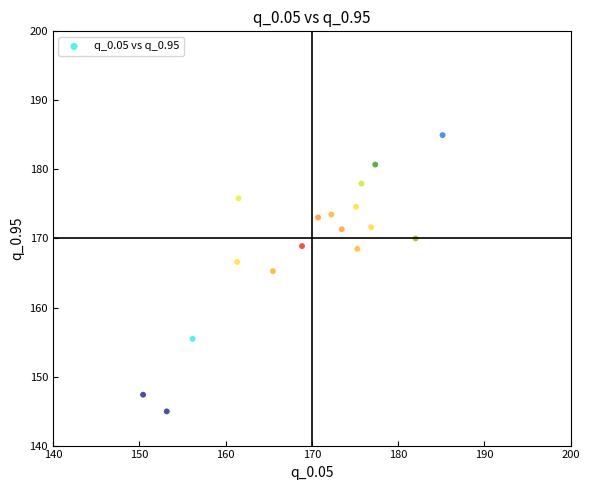

What is the range of X values (max minus min)?

34.7